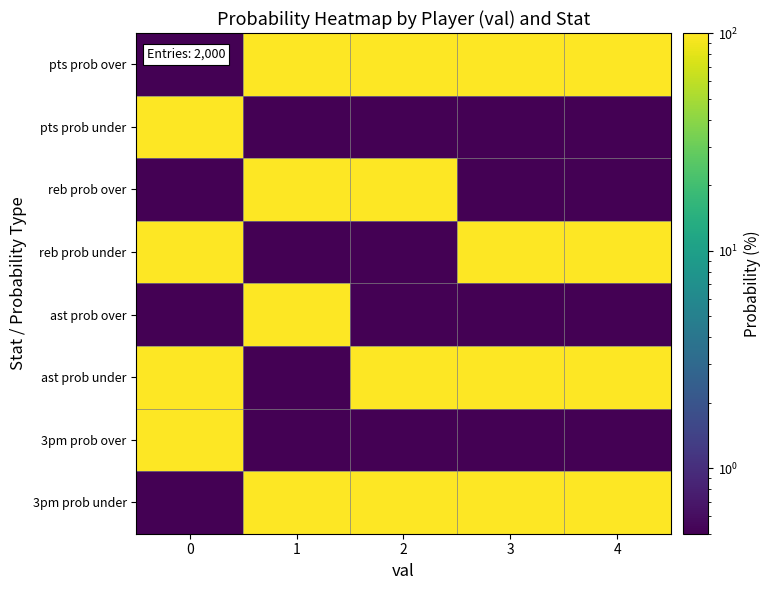

What is the minimum value shown in the chart?

0.5